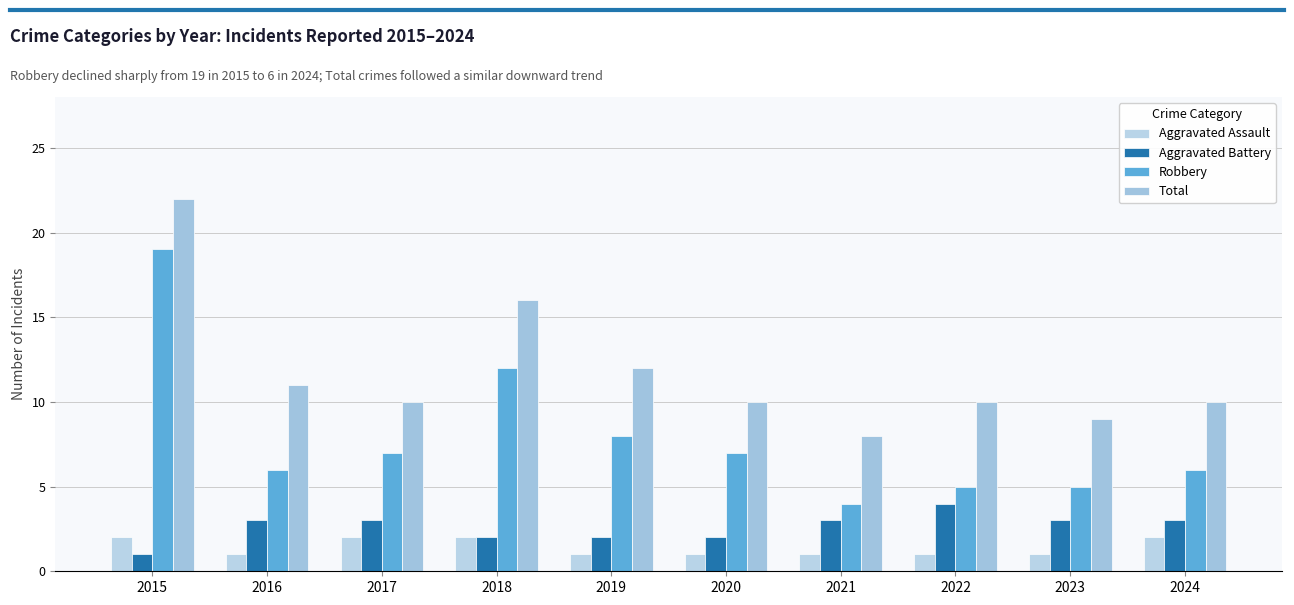

At which label does Aggravated Assault reach its peak?

2015